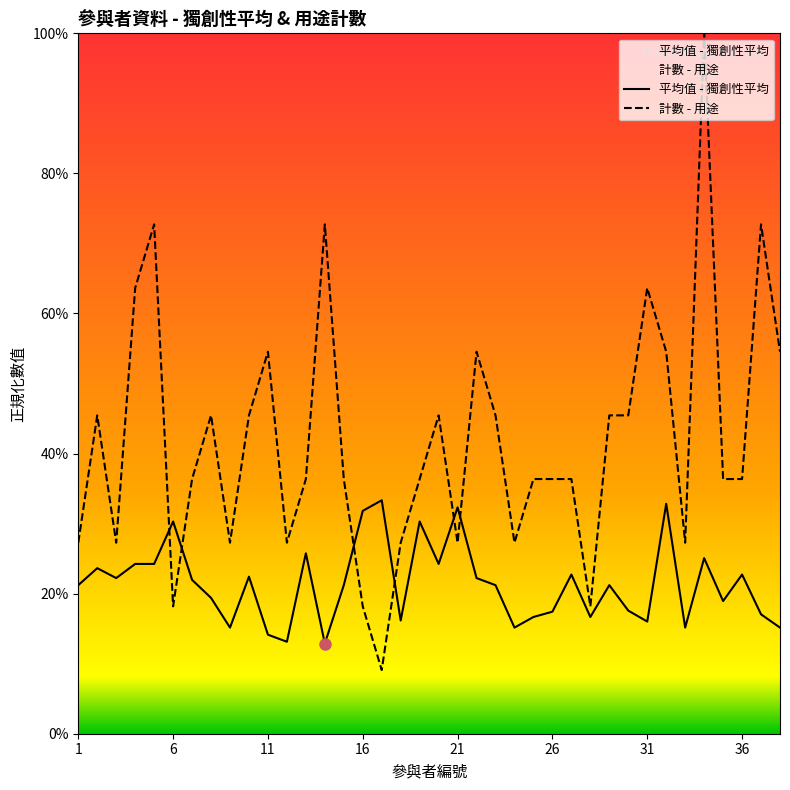

Reading left to right, list all the values displayed in this chart.

平均值 - 獨創性平均: 0.2	0.2	0.2	0.2	0.2	0.3	0.2	0.2	0.2	0.2	0.1	0.1	0.3	0.1	0.2	0.3	0.3	0.2	0.3	0.2	0.3	0.2	0.2	0.2	0.2	0.2	0.2	0.2	0.2	0.2	0.2	0.3	0.2	0.3	0.2	0.2	0.2	0.2
計數 - 用途: 0.3	0.5	0.3	0.6	0.7	0.2	0.4	0.5	0.3	0.5	0.5	0.3	0.4	0.7	0.4	0.2	0.1	0.3	0.4	0.5	0.3	0.5	0.5	0.3	0.4	0.4	0.4	0.2	0.5	0.5	0.6	0.5	0.3	1.0	0.4	0.4	0.7	0.5